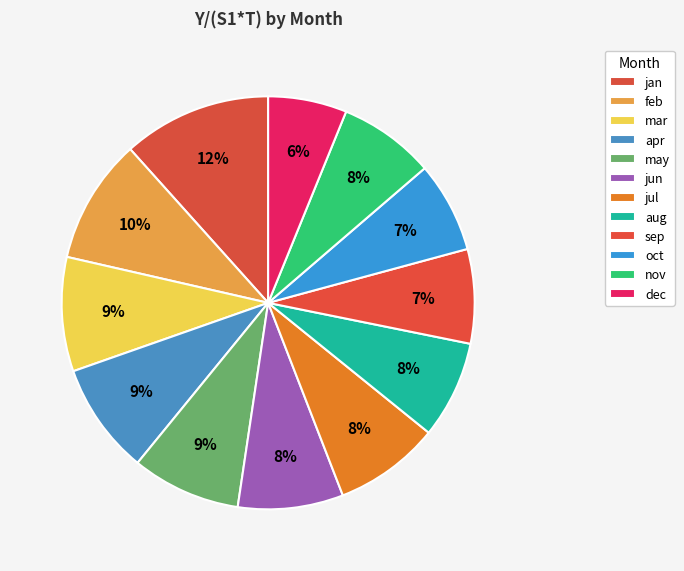

Is the sum of apr and jun greater than half?

No